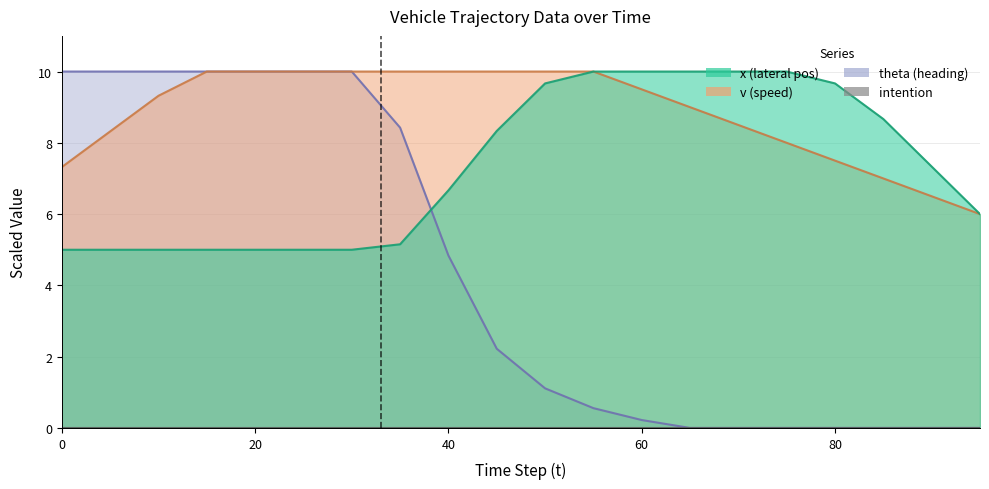

What is the sum of all v values?

177.0